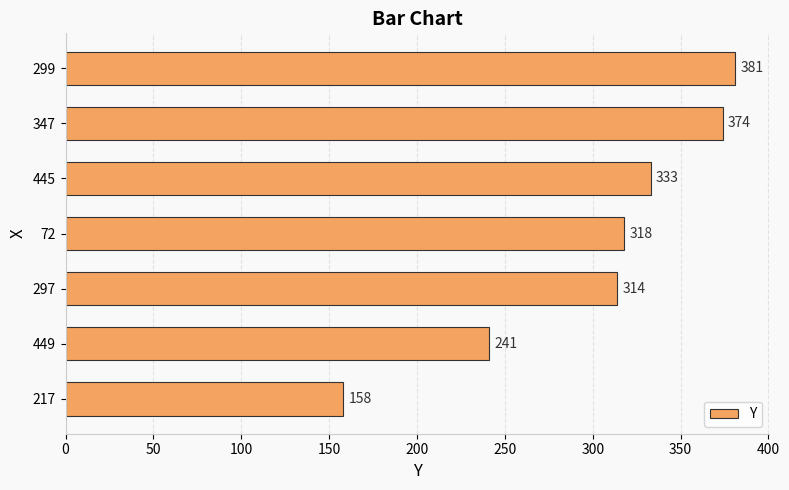

Rank the categories by value from lowest to highest.

217, 449, 297, 72, 445, 347, 299